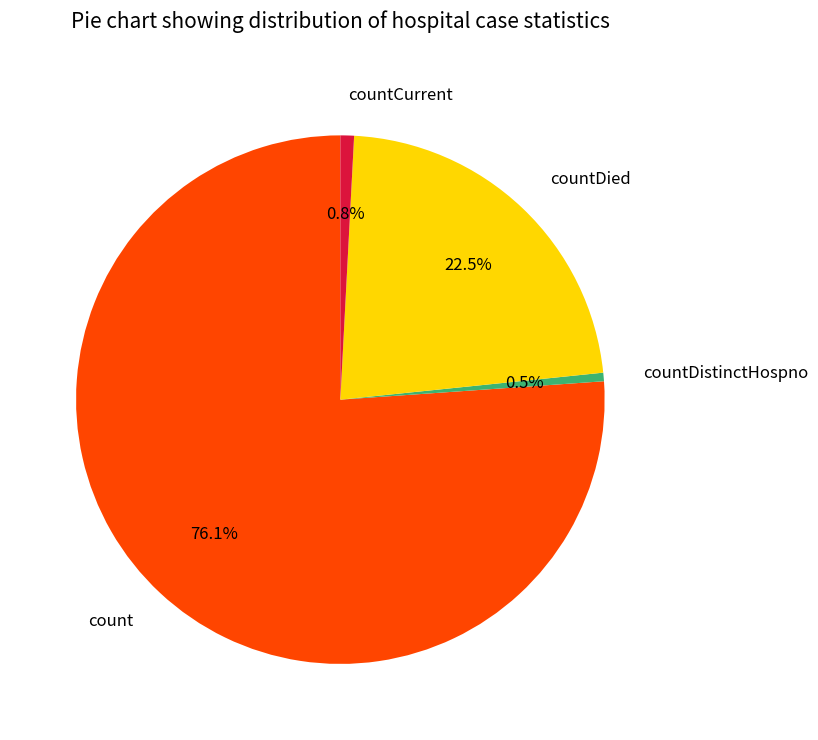

To the nearest percent, what portion does count represent?

76%